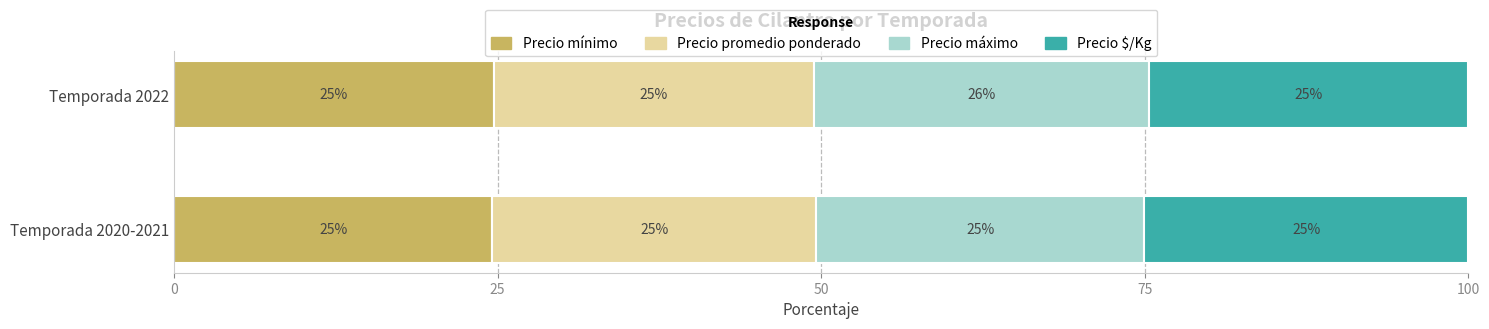

Is it true that Precio mínimo equals 11.8 at Temporada 2020-2021?

False